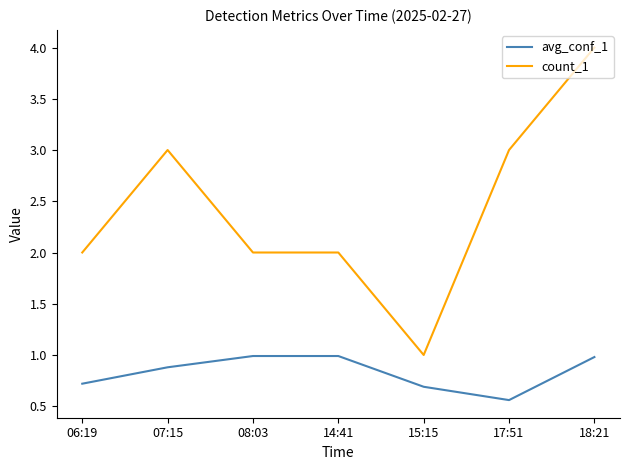

What is the highest value of the avg_conf_1 series?

1.0